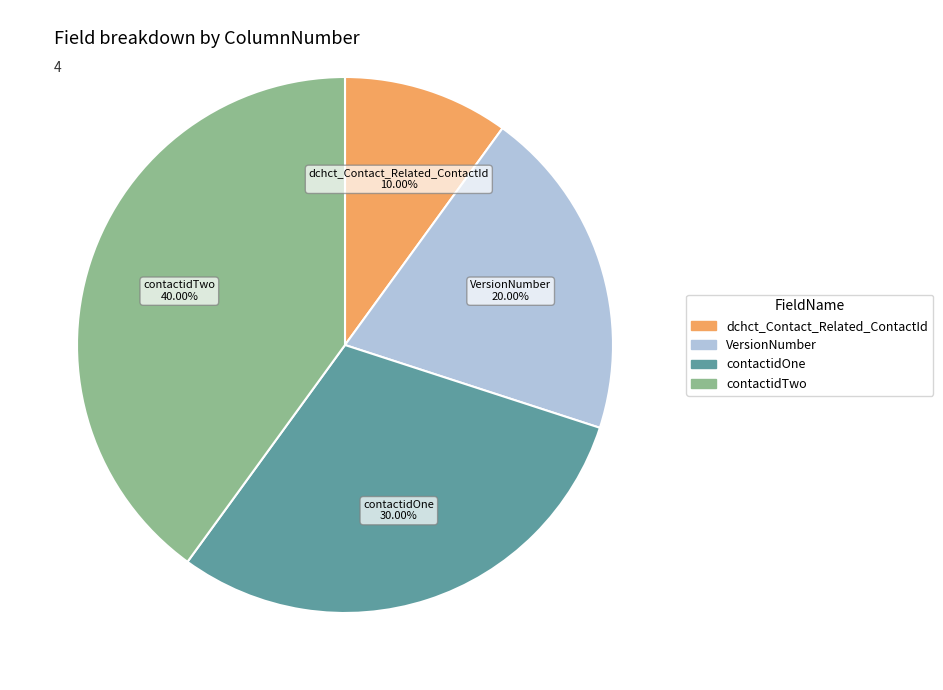

How many slices are in this pie chart?

4